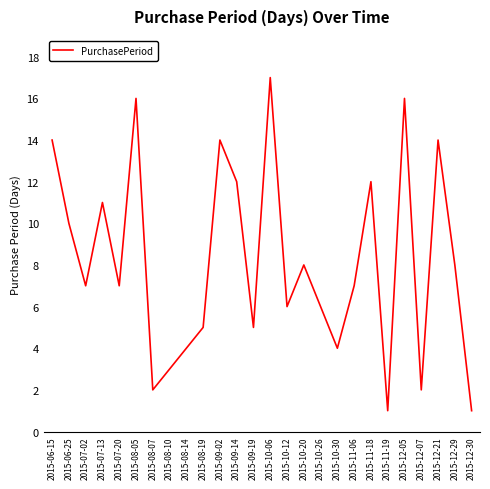

The chart shows a value of 4 at 2015-08-14. True or false?

True